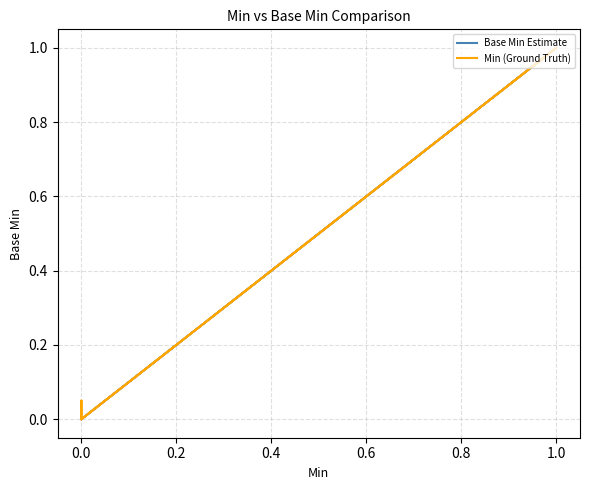

True or false: Min (Ground Truth) and Base Min Estimate cross at least once.

False